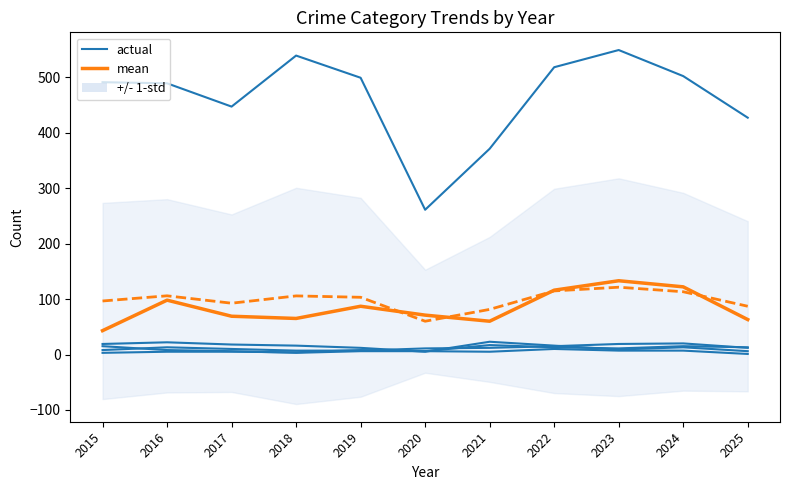

Which label corresponds to the smallest value in the chart?

2015